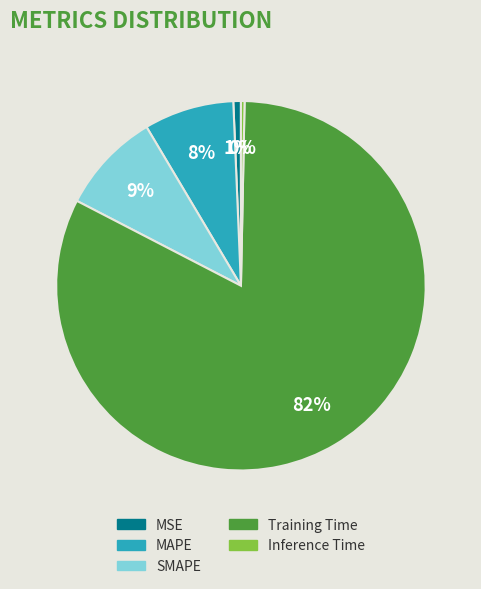

True or false: MAPE accounts for 14% of the total.

False